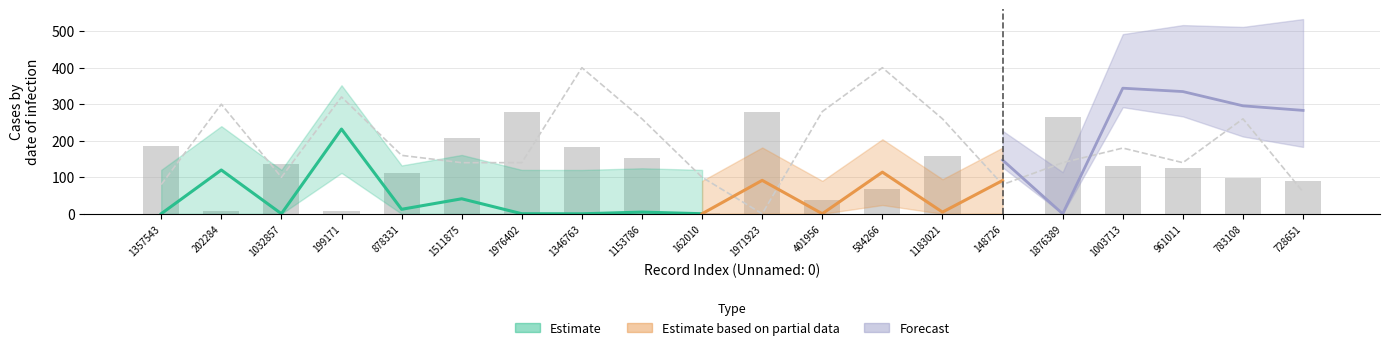

Which category has the highest value across all series?

1346763